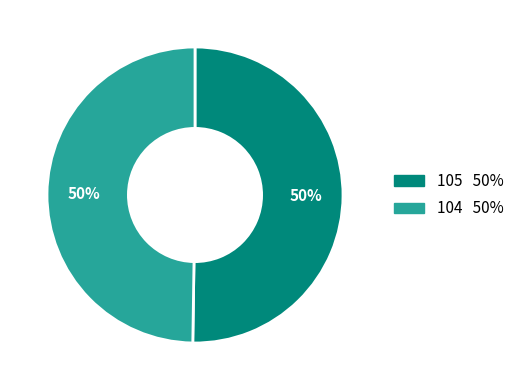

Combined, do 105 and 104 account for over 50%?

Yes